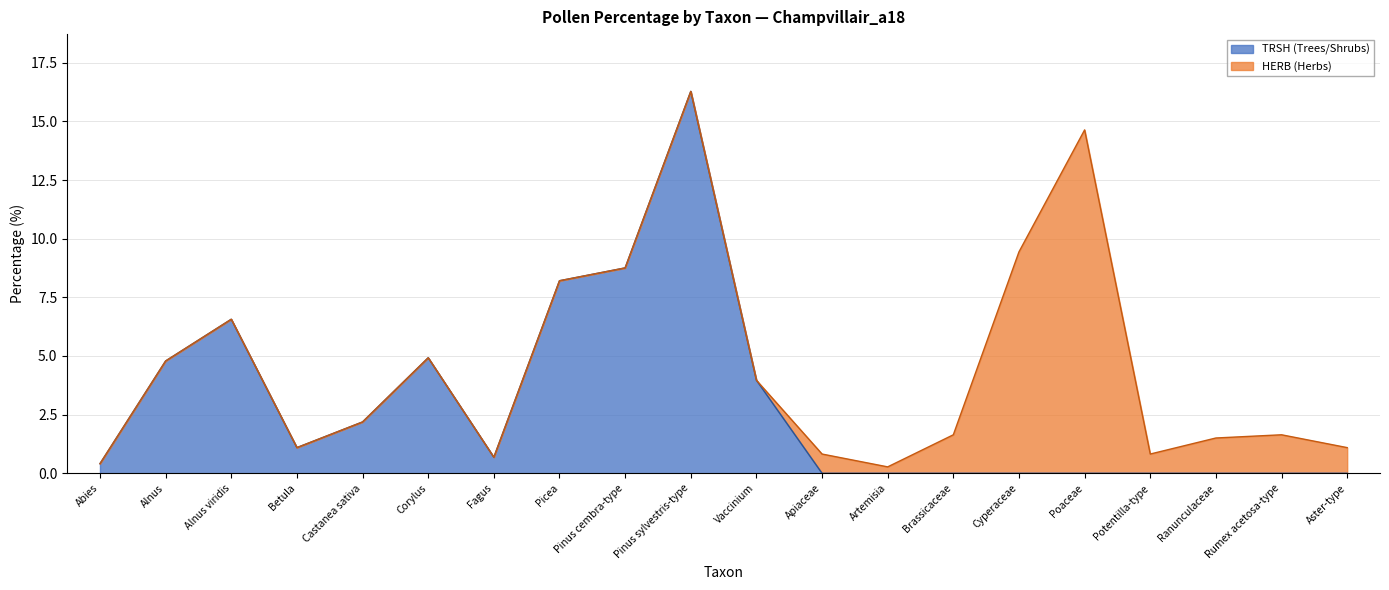

Is it true that the value at Fagus is 1.1?

False